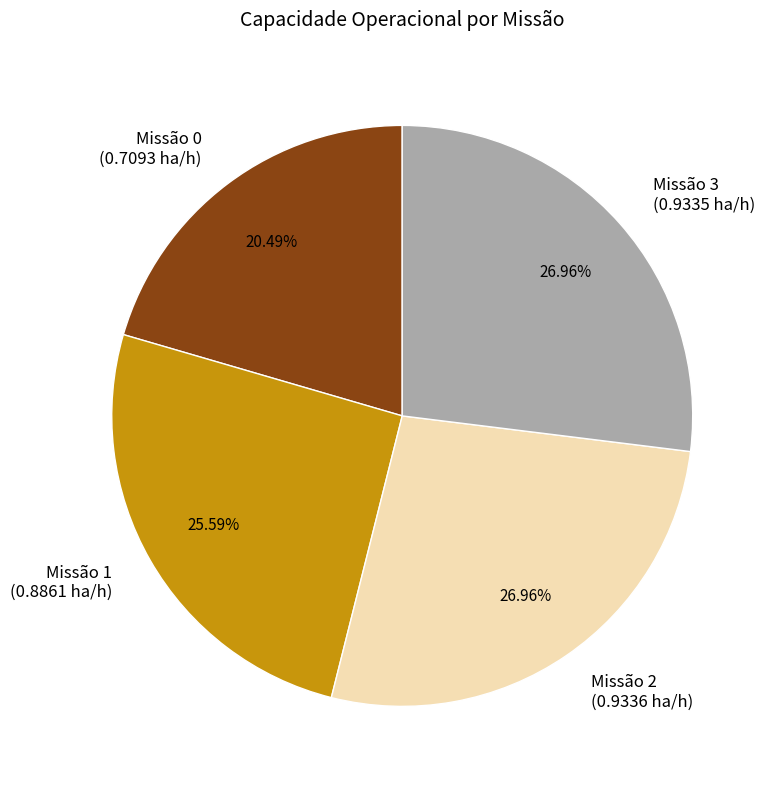

Do Missão 2 (0.9336 ha/h) and Missão 1 (0.8861 ha/h) together represent more than half of the pie?

Yes